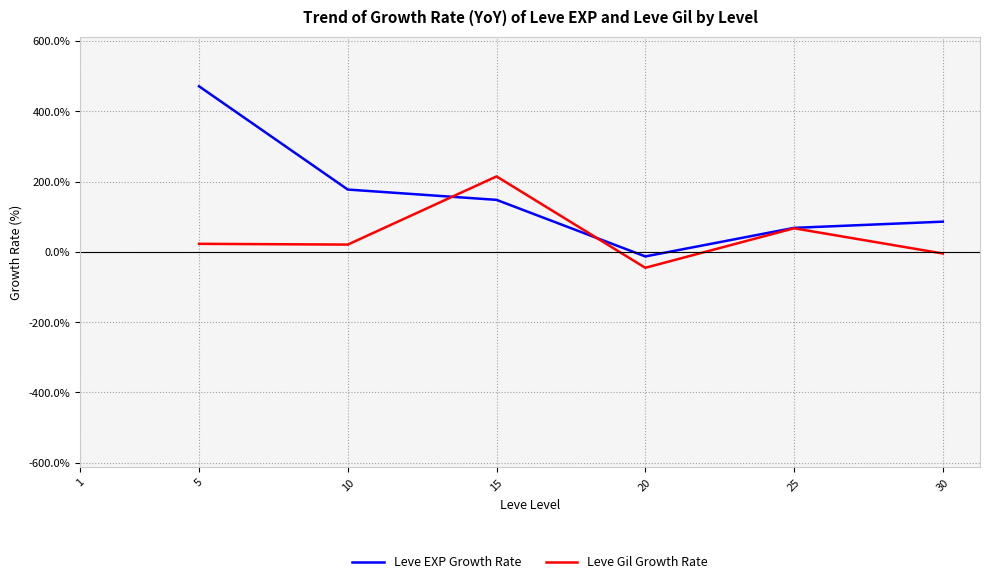

True or false: Leve EXP Growth Rate has more than 0 points higher than both neighbors.

False